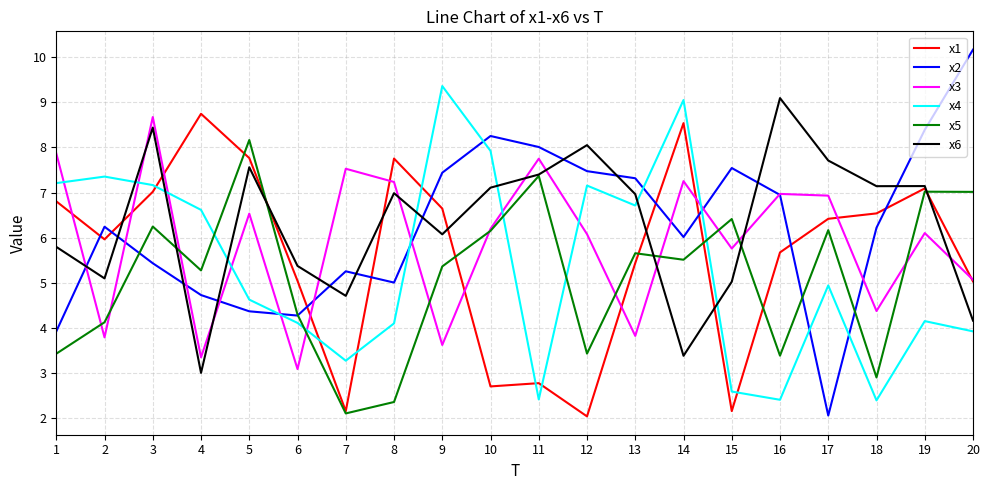

Rank the series by their maximum value, from highest to lowest.

x2, x4, x6, x1, x3, x5